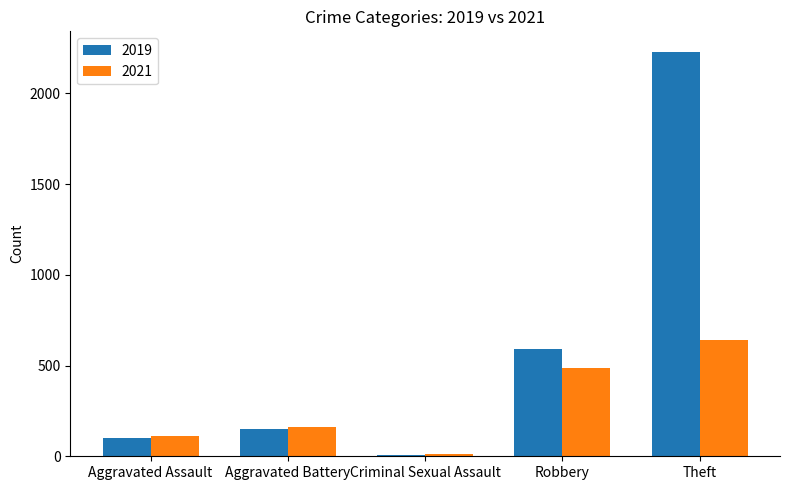

List the series in order of their peak value, lowest first.

2021, 2019